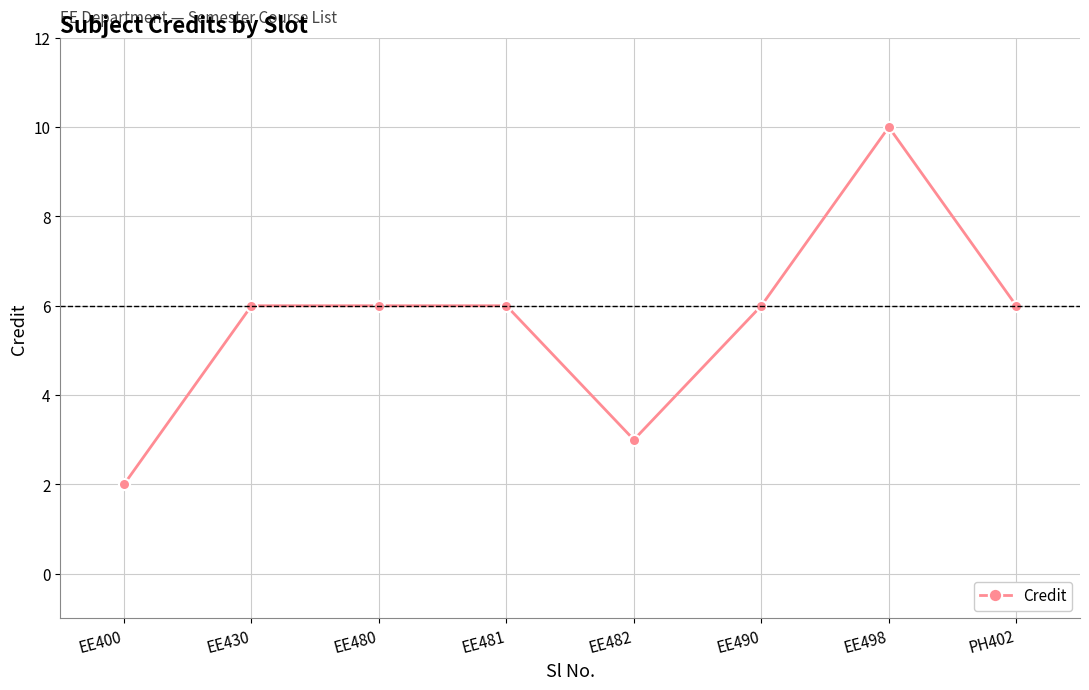

What is the change in value from EE480 to EE482?

-3